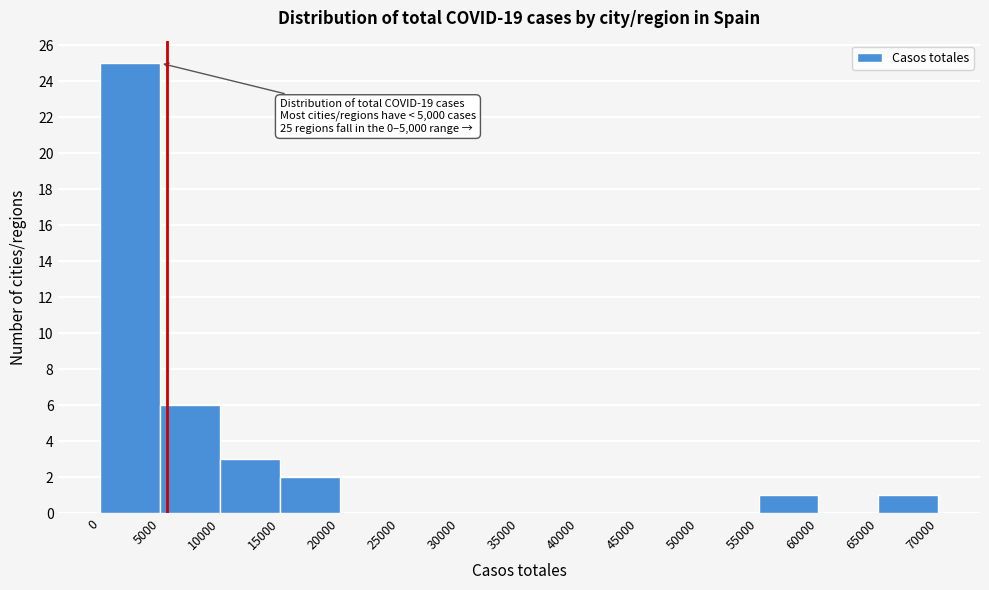

Over which range of the x-axis is the bar tallest?

0 to 5000